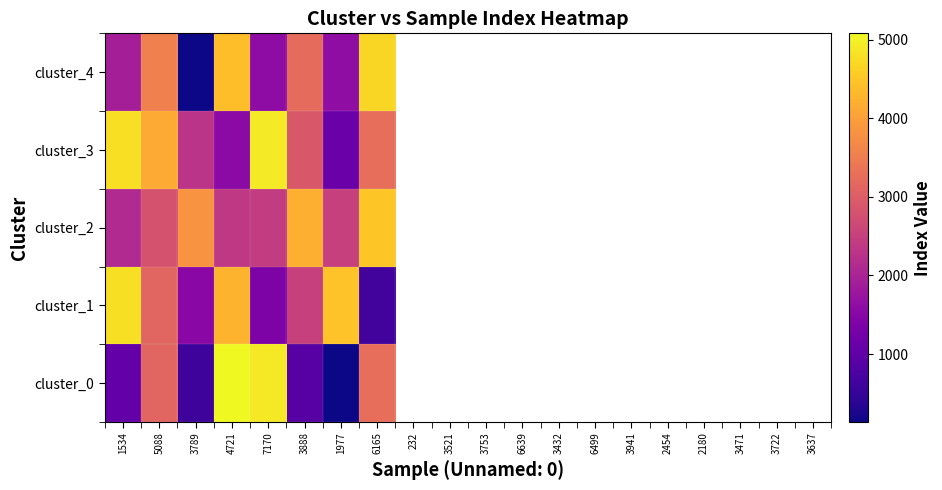

What is the maximum value for cluster_0?

5081.0